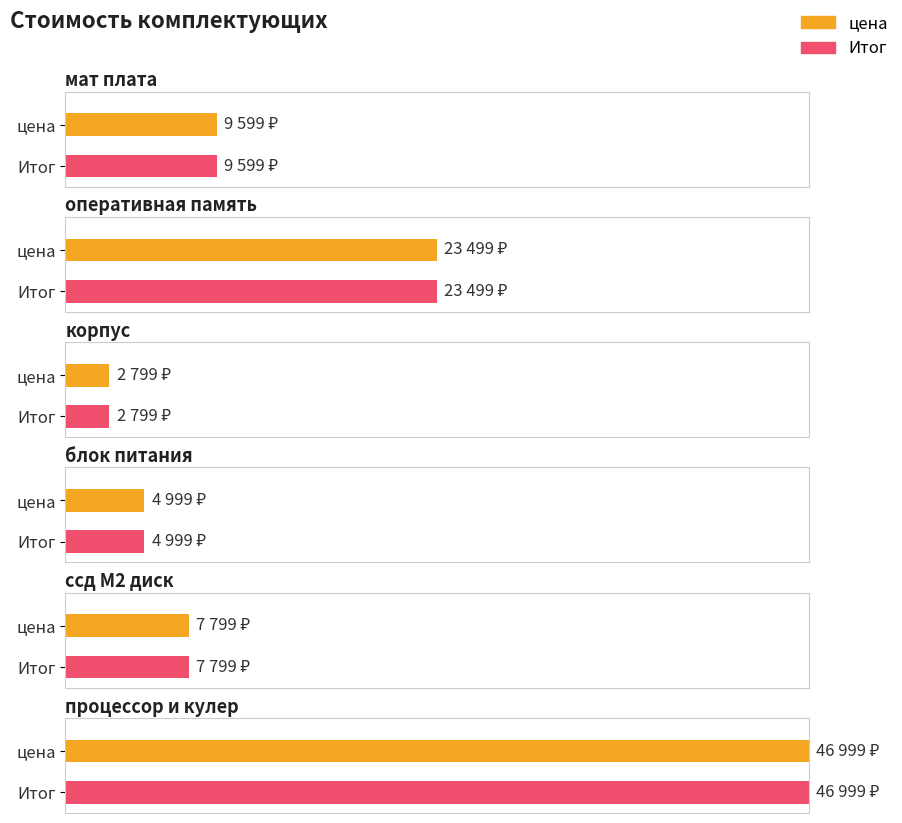

True or false: Итог has a value of 9599 at мат плата.

True